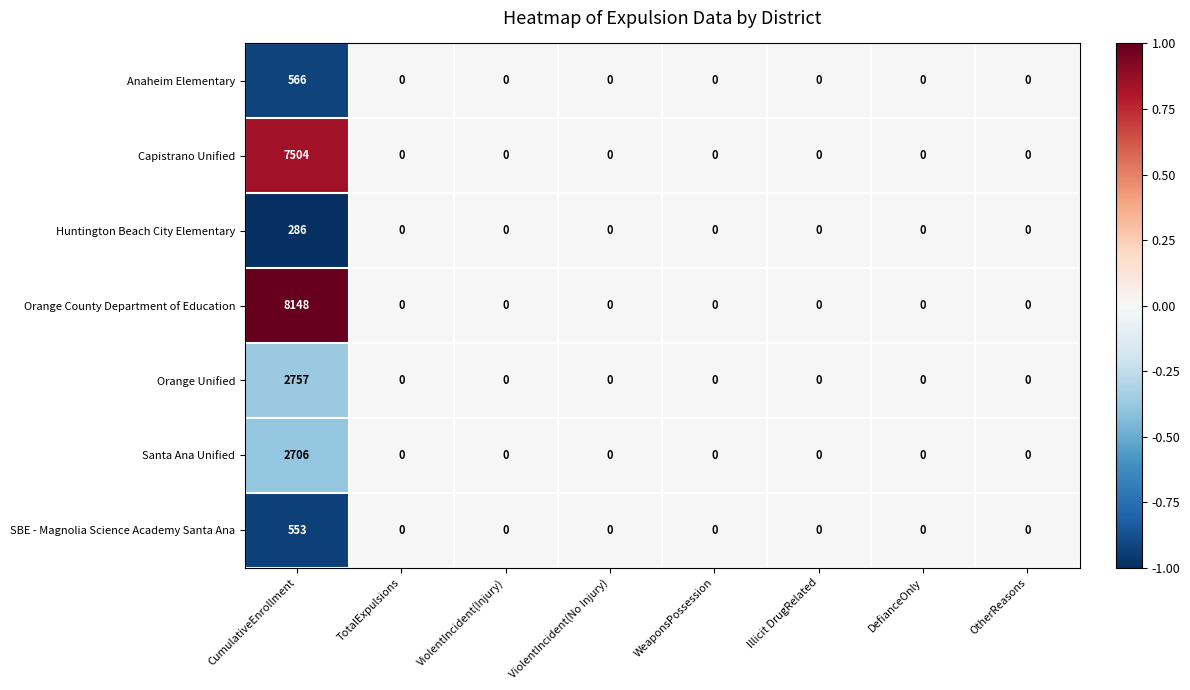

List the series in order of their peak value, highest first.

Orange County Department of Education, Capistrano Unified, Orange Unified, Santa Ana Unified, Anaheim Elementary, SBE - Magnolia Science Academy Santa Ana, Huntington Beach City Elementary